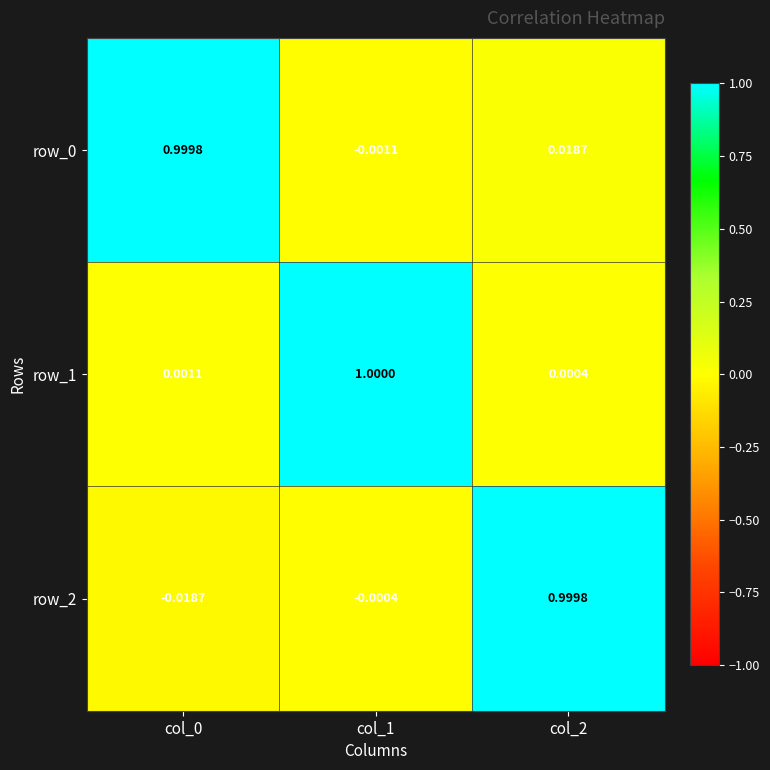

Which series changed the most between col_0 and col_2?

row_2